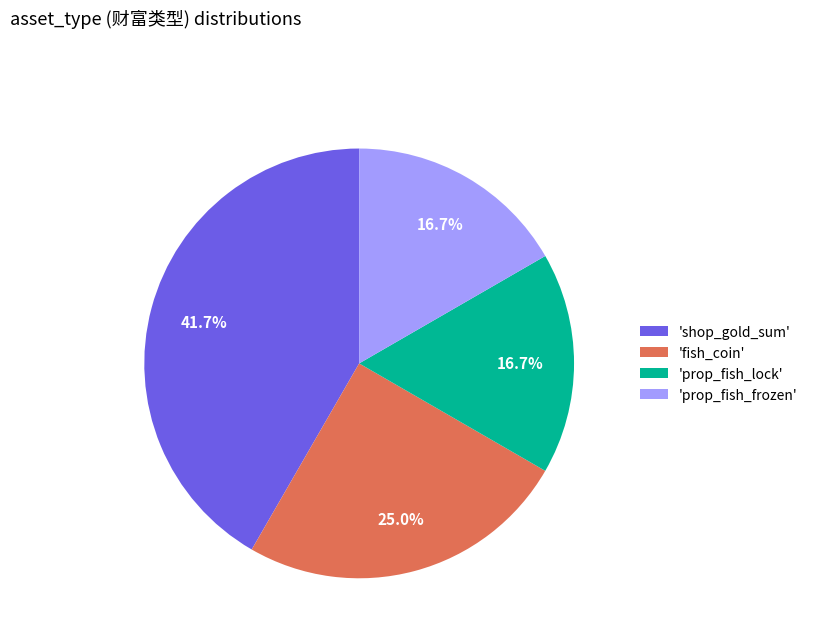

To the nearest percent, what is the average slice percentage?

25%